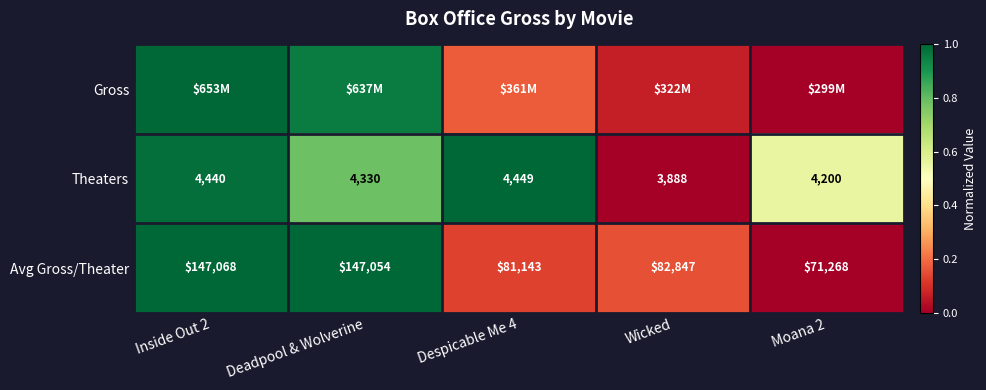

What is the highest value of the Gross series?

1.0